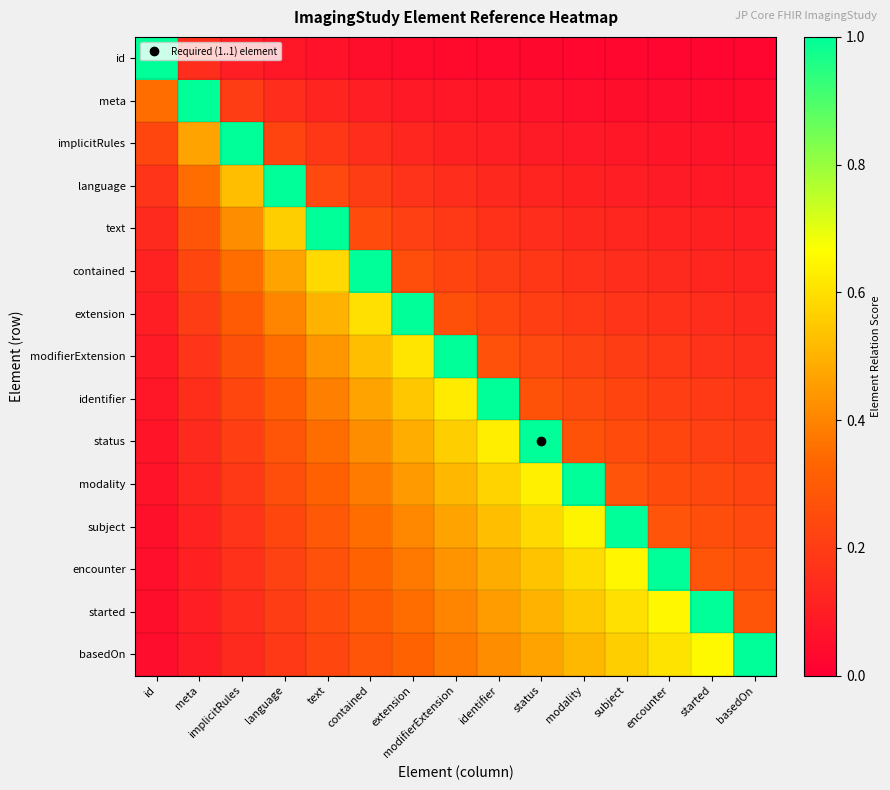

What is the spread (max minus min) of values at contained?

0.9